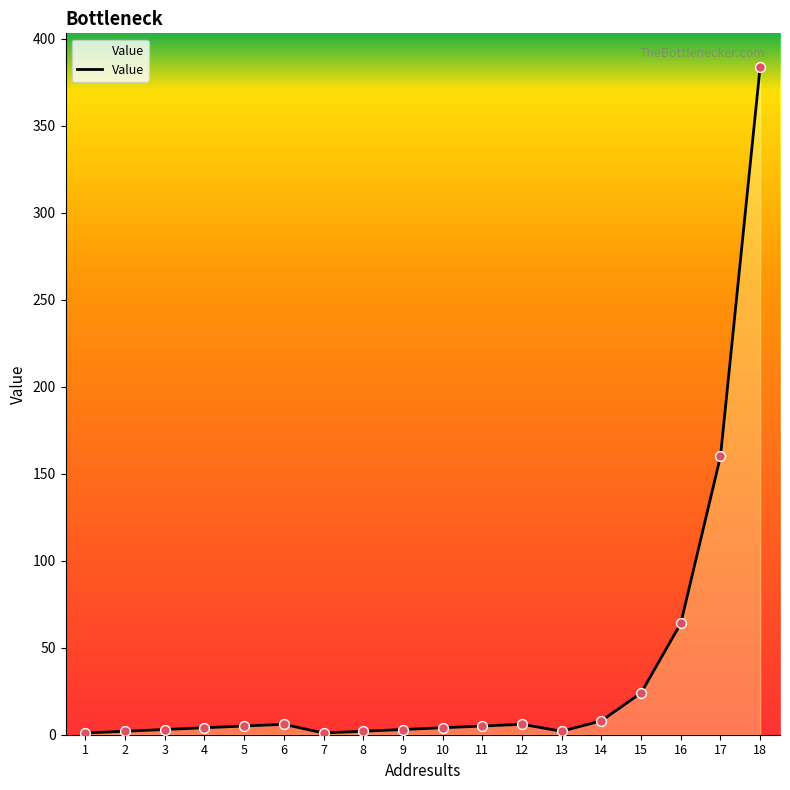

True or false: the data shows 160 at 17.

True